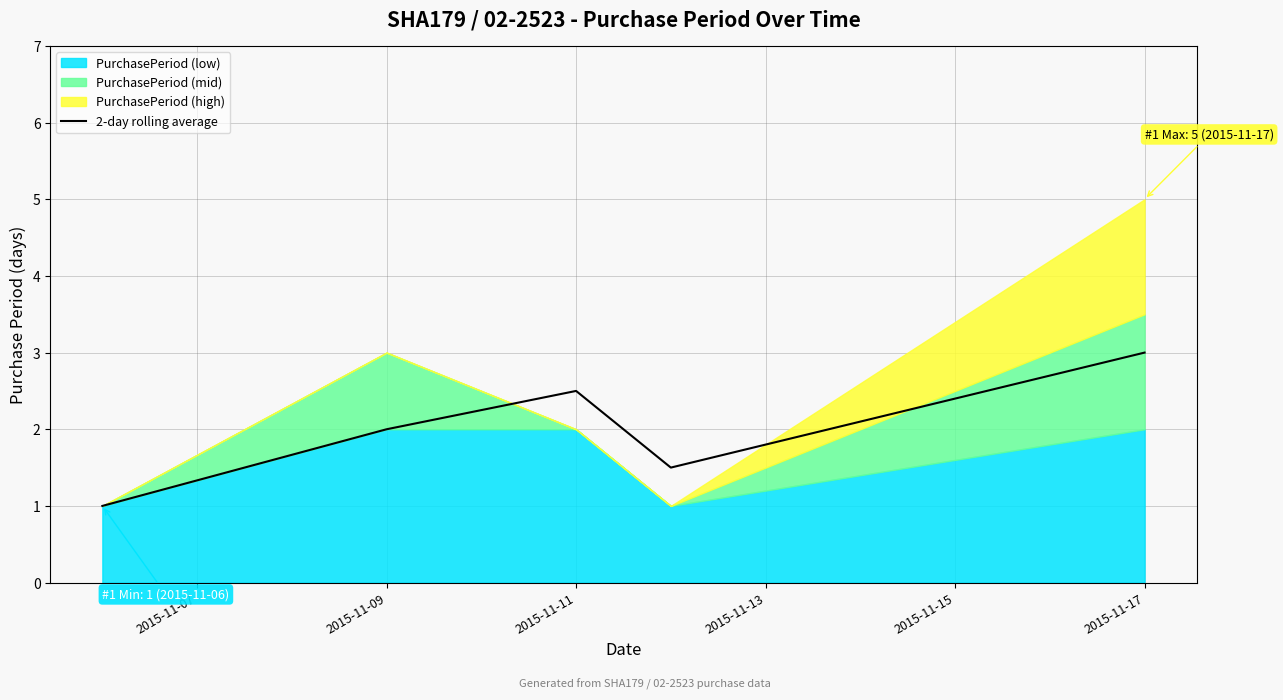

The 2-day rolling average series shows 1.3 at 2015-11-09. True or false?

False